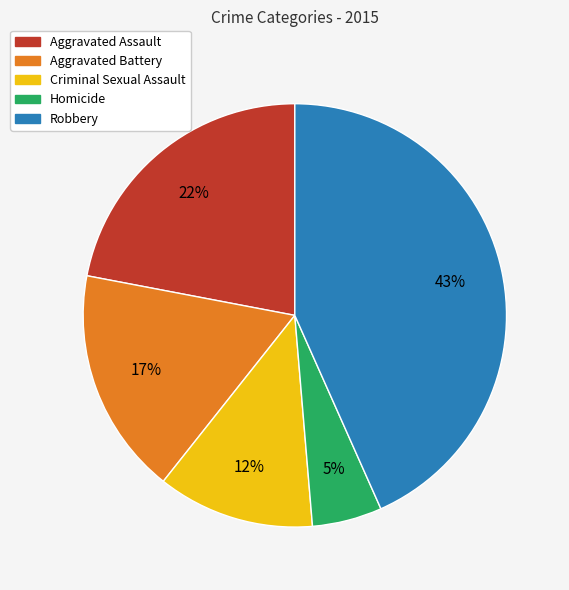

Rank the categories by value from lowest to highest.

Homicide, Criminal Sexual Assault, Aggravated Battery, Aggravated Assault, Robbery